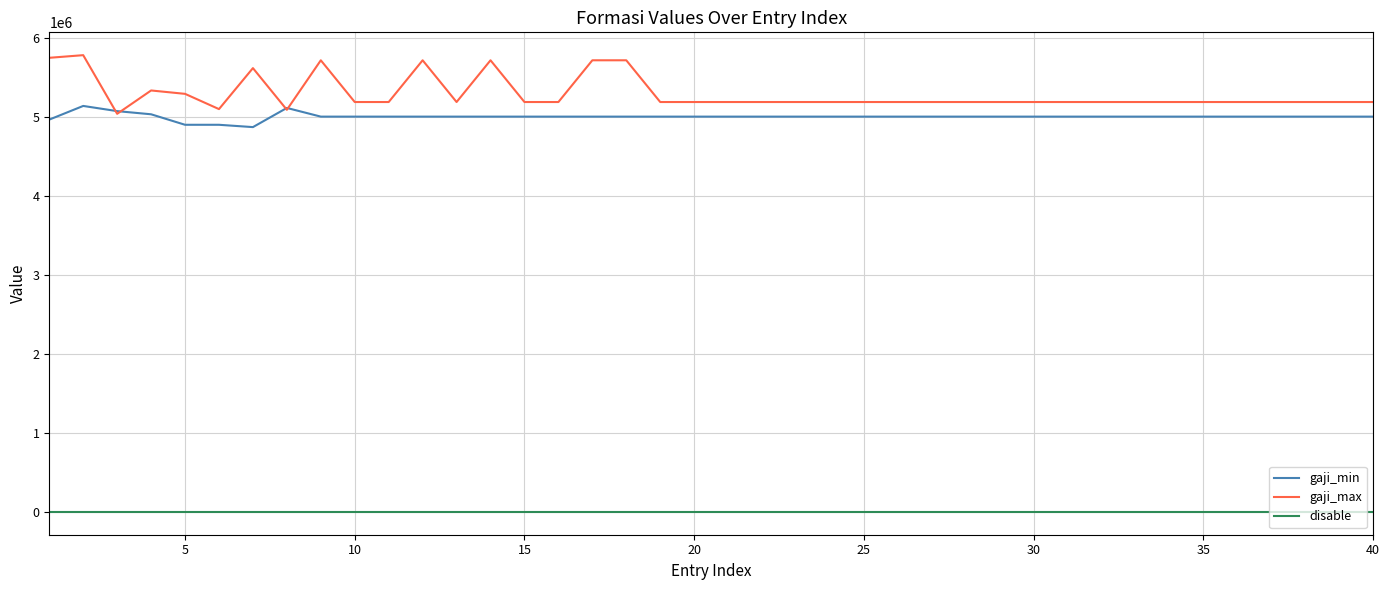

Which series has the widest spread of values?

gaji_max